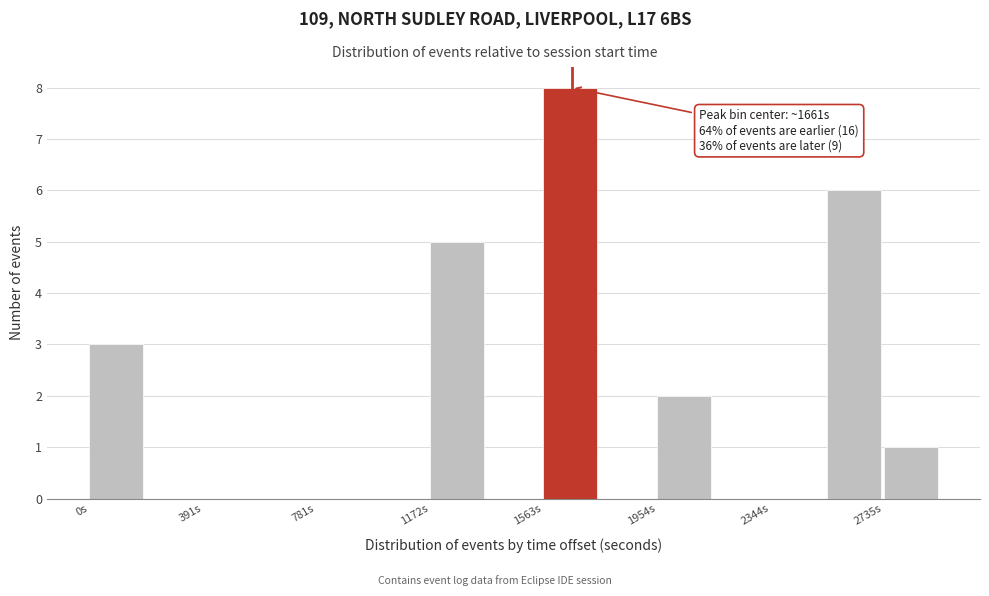

Around what value on the x-axis is the tallest bar? Give the approximate position of its centre, as read against the axis.

1650